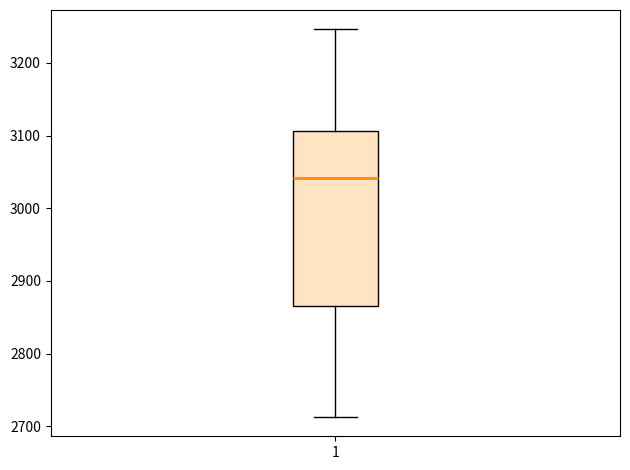

Where does the median line of the box at x = 1 sit on the y-axis? The values are not printed on the chart, so give them approximately, as read against the axis.

3040